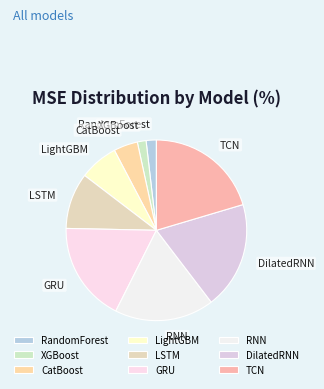

What is the largest slice in the pie chart?

TCN